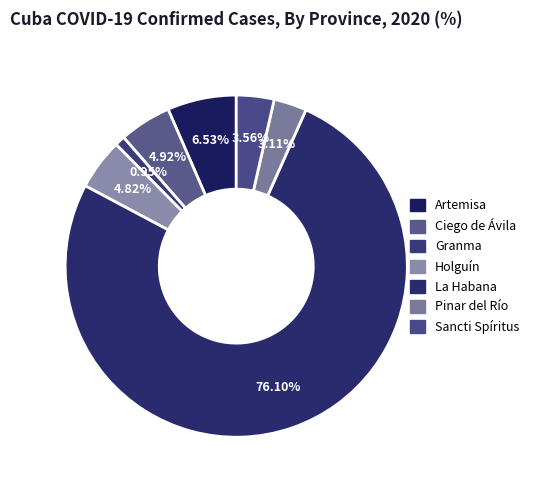

Is there any slice that represents more than half of the pie?

Yes